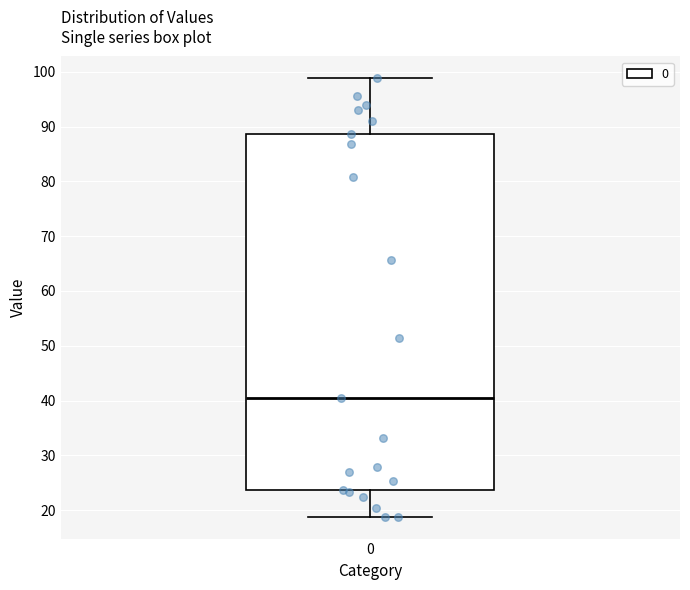

Transcribe this box plot: give where the median line is, the range the box spans, and where the two whiskers end, as read against the y-axis. The values are not printed on the chart, so give them approximately, as read against the axis.

median 40, box 24 to 89, whiskers 19 to 99